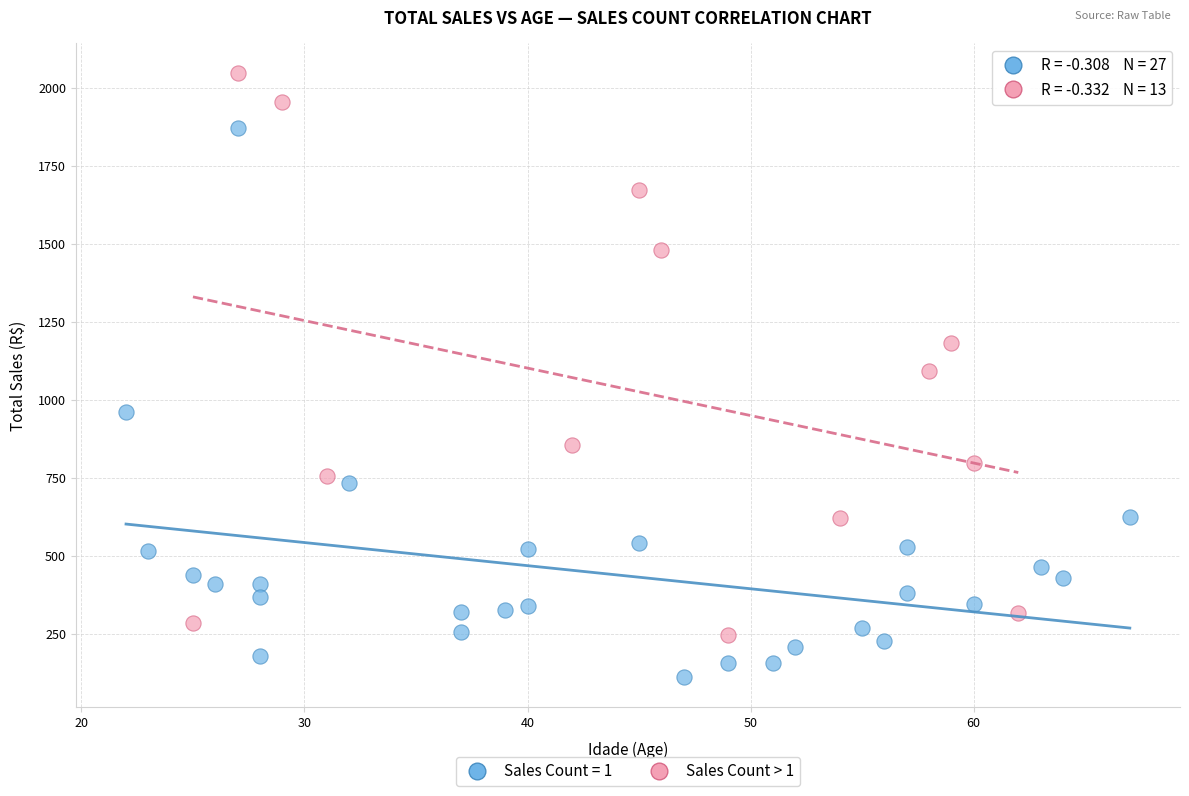

Which series reaches the minimum Y coordinate?

Sales Count = 1